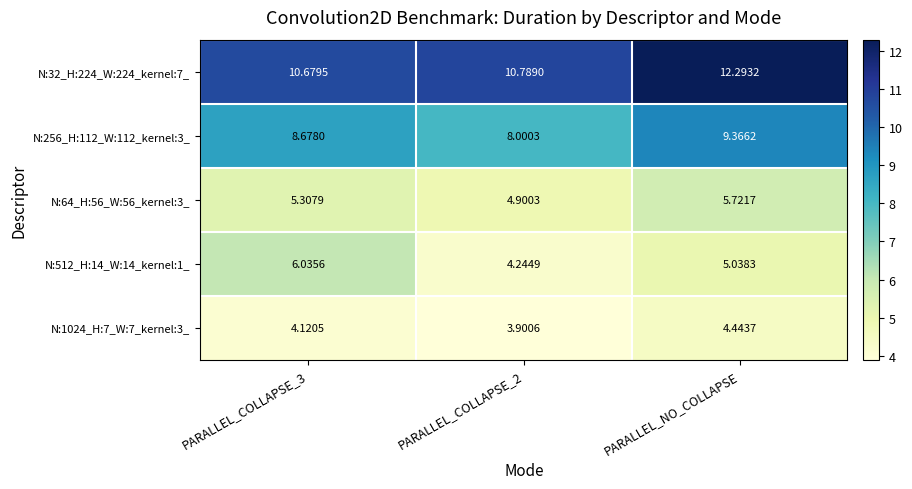

At which category is the sum across all series the highest?

PARALLEL_NO_COLLAPSE